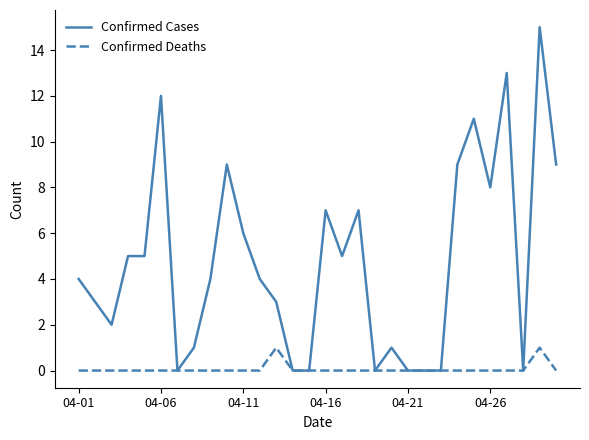

Rank the series by their maximum value, from highest to lowest.

Confirmed Cases, Confirmed Deaths